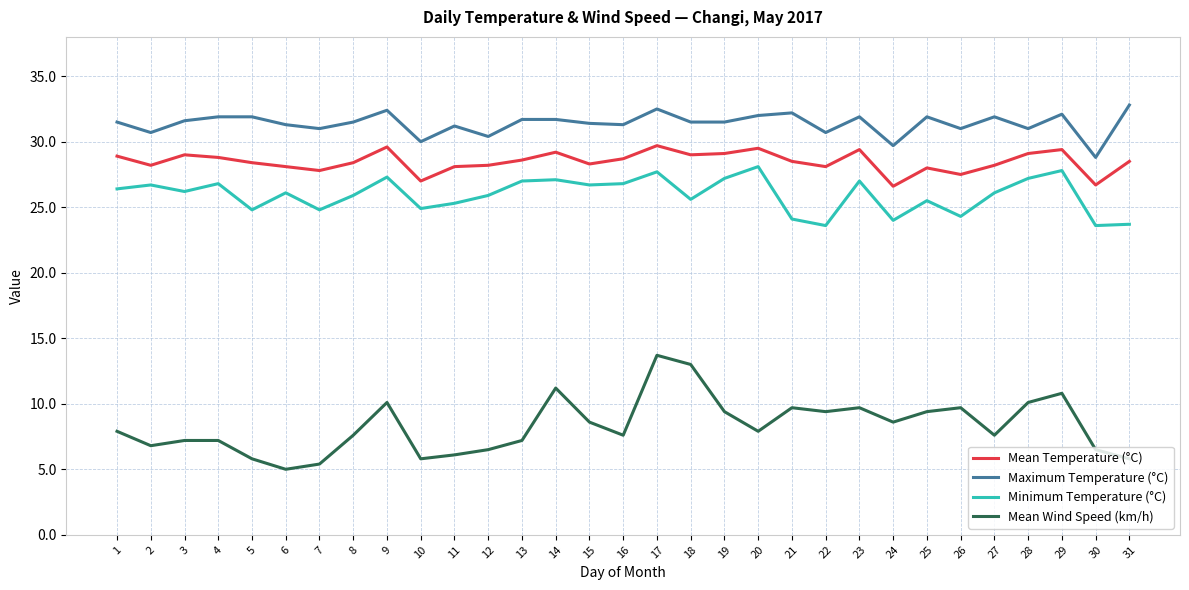

Is the value of Maximum Temperature (°C) at 12 greater than the value of Minimum Temperature (°C) at 14?

Yes